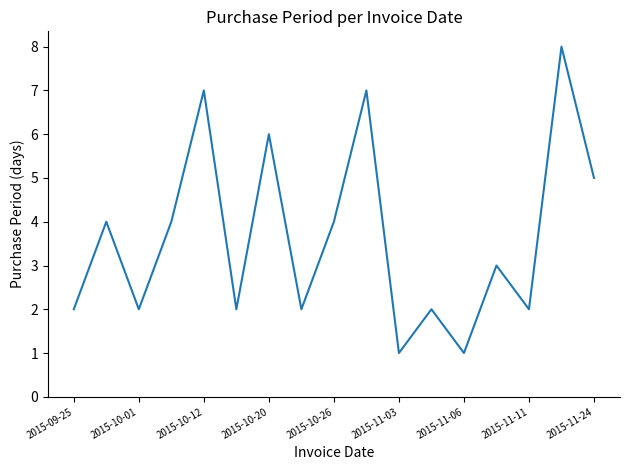

What is the difference between the maximum and minimum values?

7